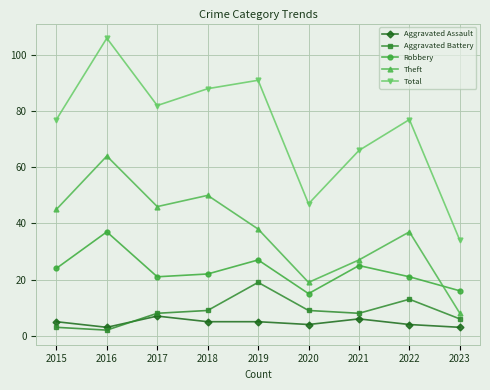

Is this an area chart (filled region under the line)?

No